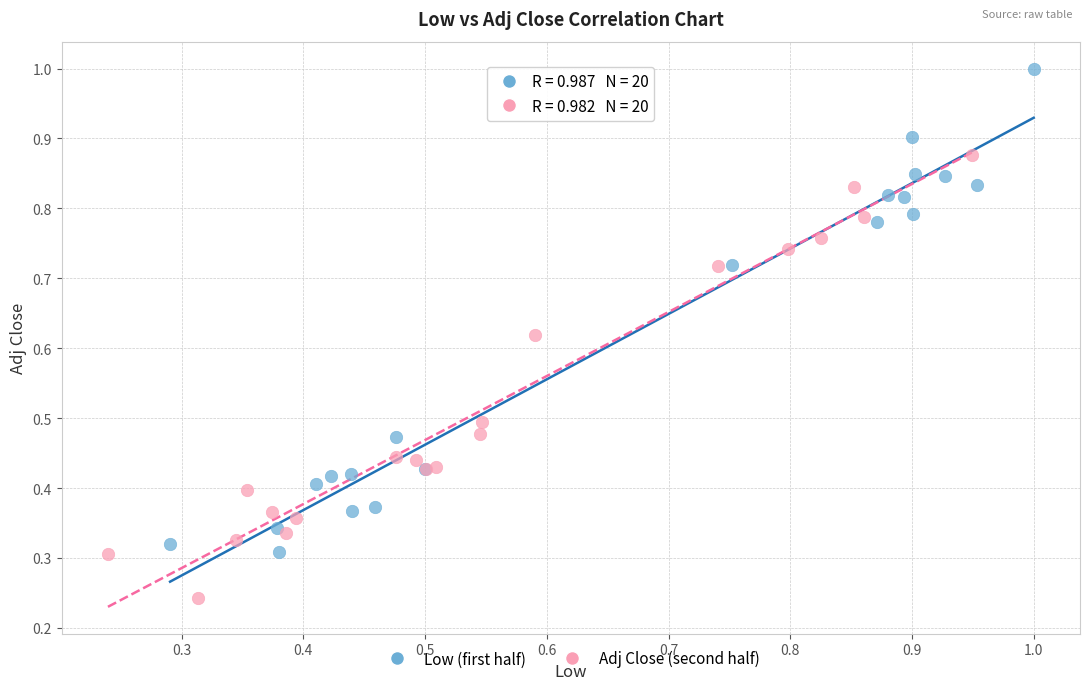

Which series contains the lowest Y value?

Adj Close (second half)